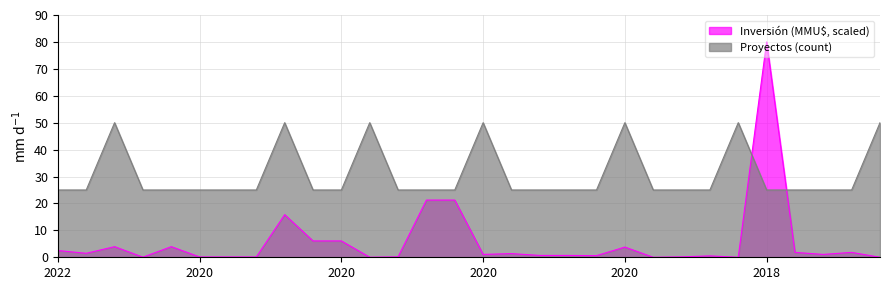

True or false: Inversión (MMU$, scaled) and Proyectos (count) intersect in this chart.

True